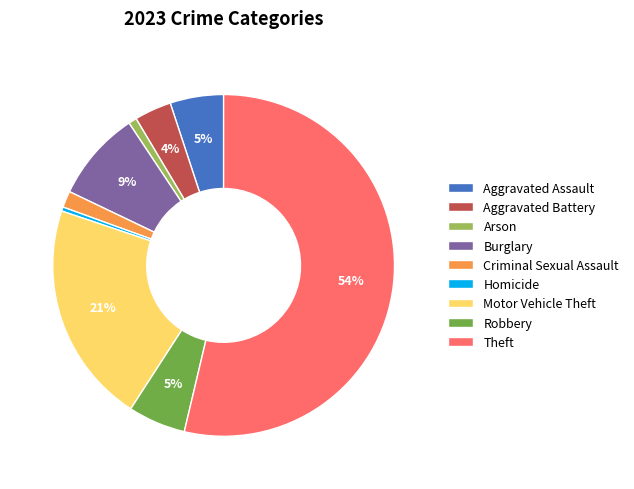

Is the sum of Homicide and Robbery greater than half?

No